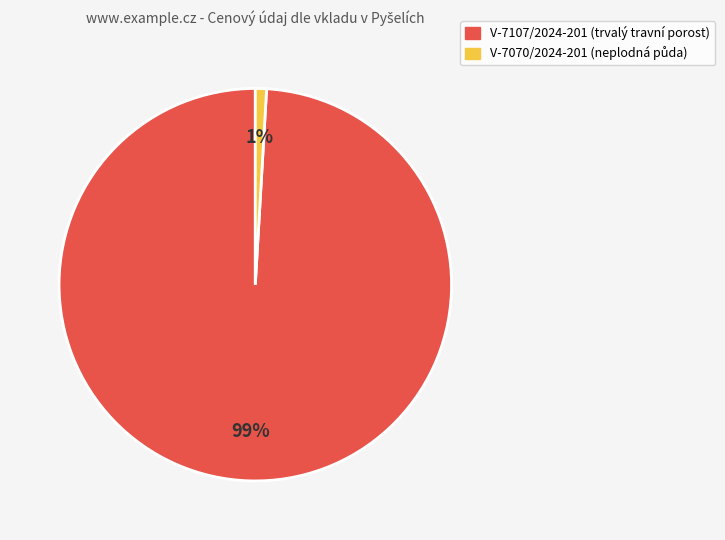

Is it true that V-7107/2024-201 is 91% of the pie?

False